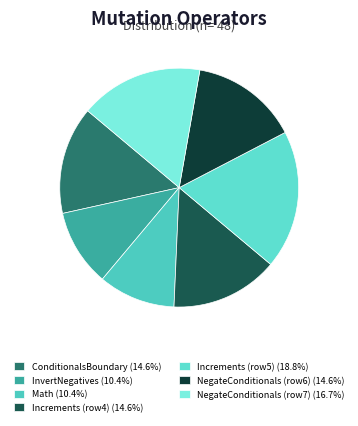

How many segments does this pie chart have?

7